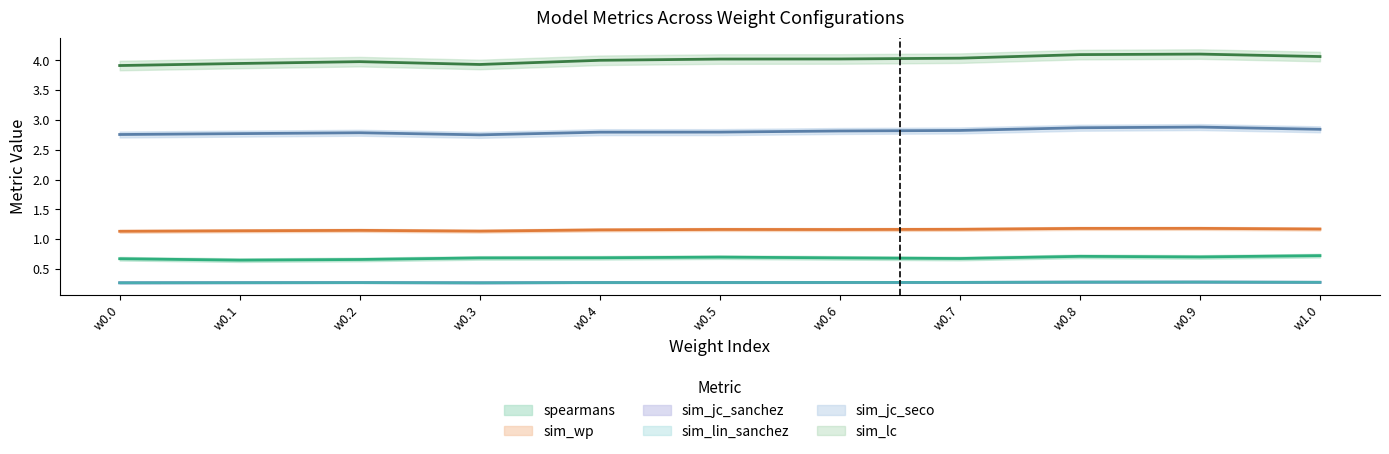

Does the chart display data point markers on the line(s)?

No